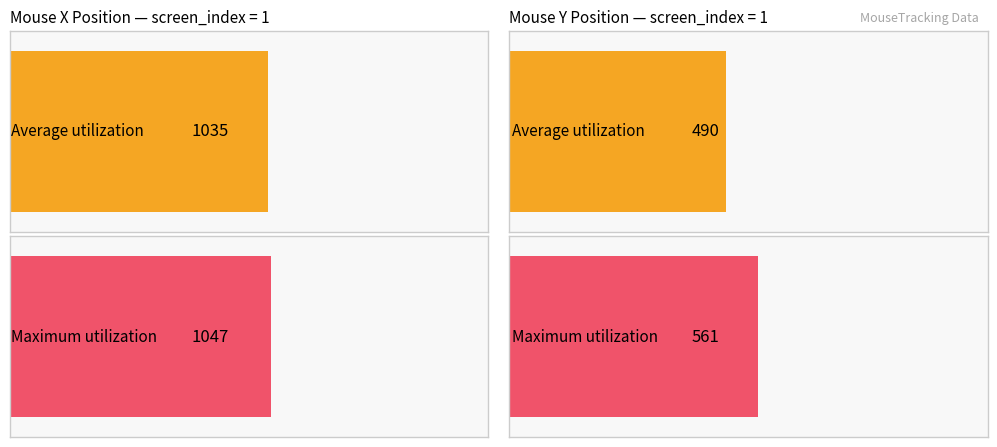

List the series in order of their peak value, lowest first.

Average utilization, Maximum utilization